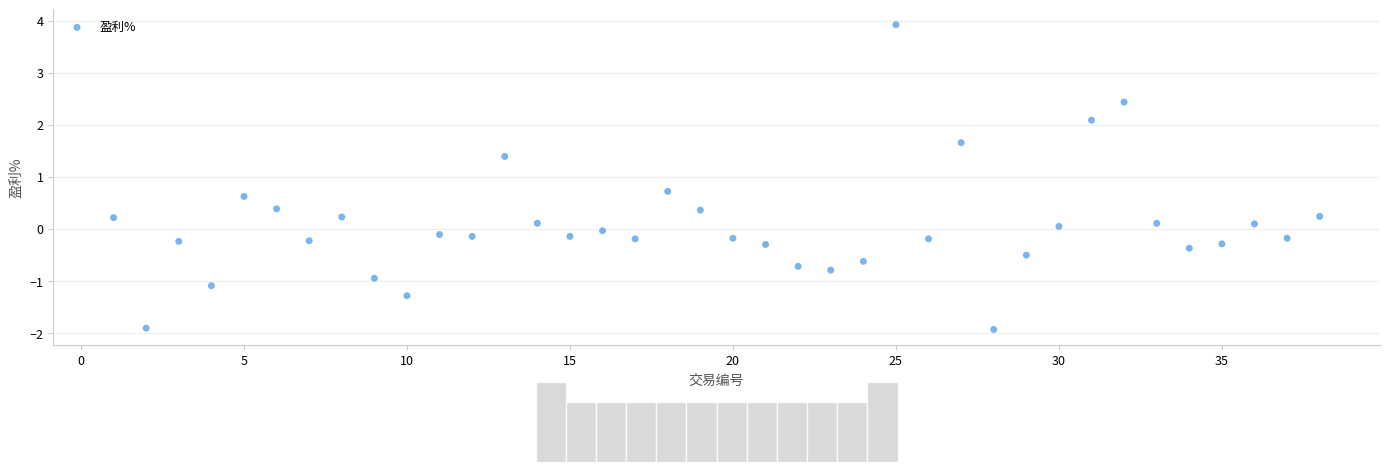

What is the range of Y values (max minus min)?

5.9